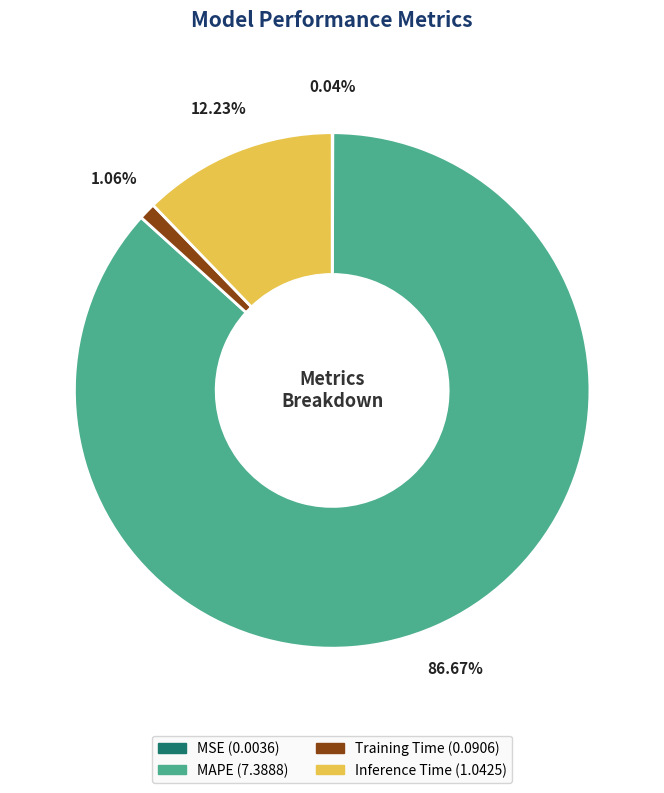

What is the largest slice in the pie chart?

MAPE